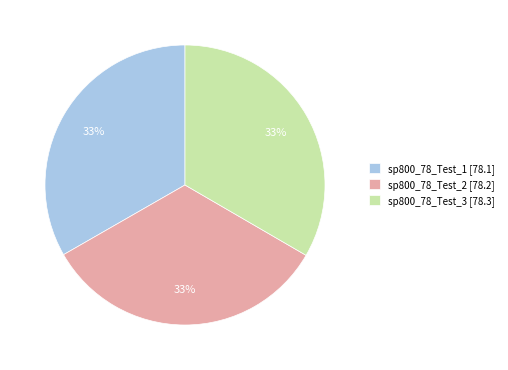

To the nearest percent, what is the combined percentage of sp800_78_Test_3 [78.3] and sp800_78_Test_1 [78.1]?

67%